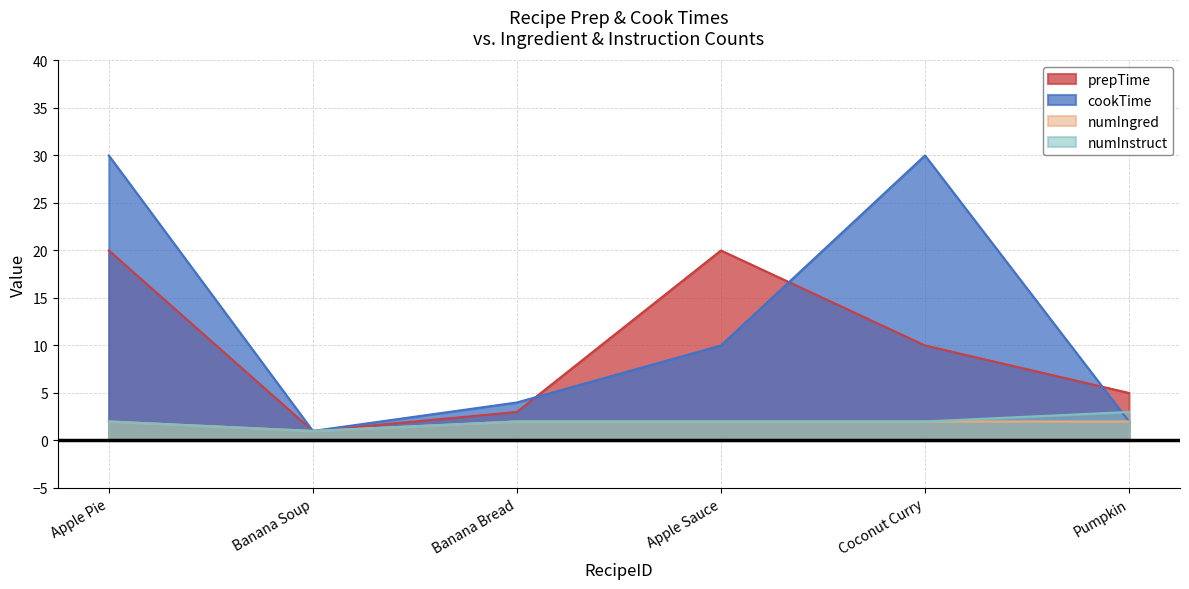

Which series has the largest range (max minus min)?

cookTime